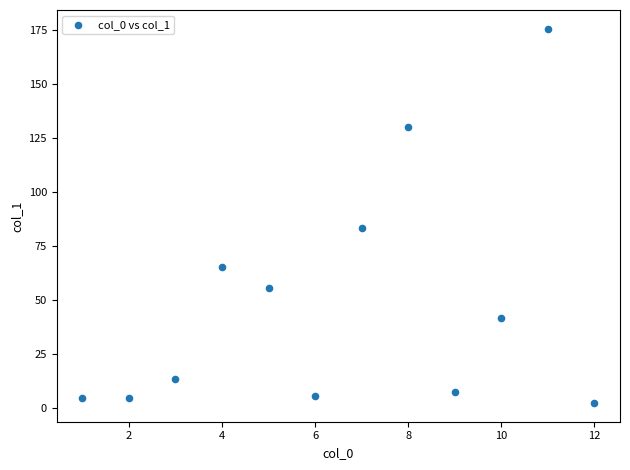

What Y value in the scatter plot is closest to 88?

83.2